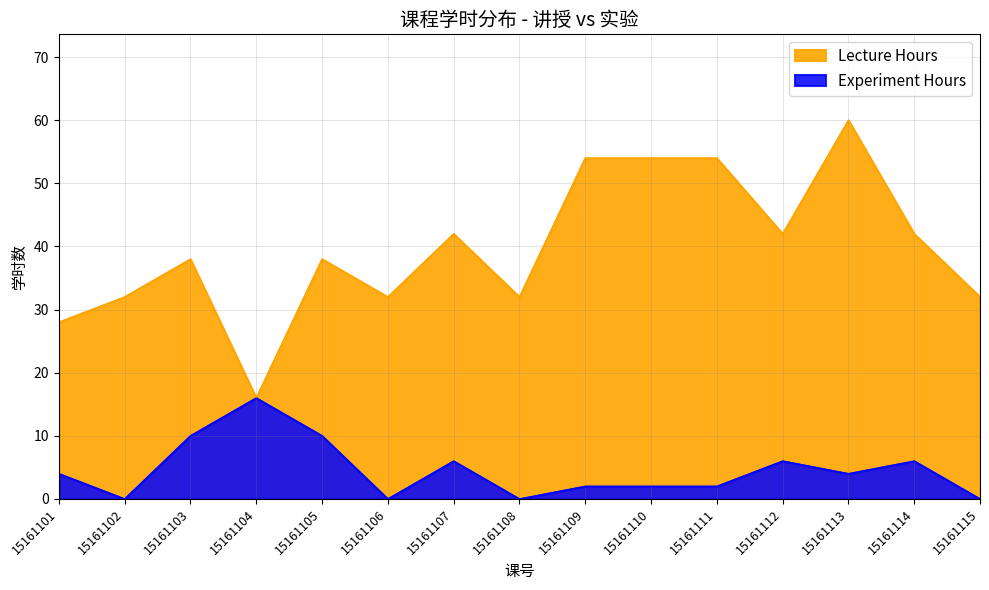

What is the average value of the Experiment Hours series?

5